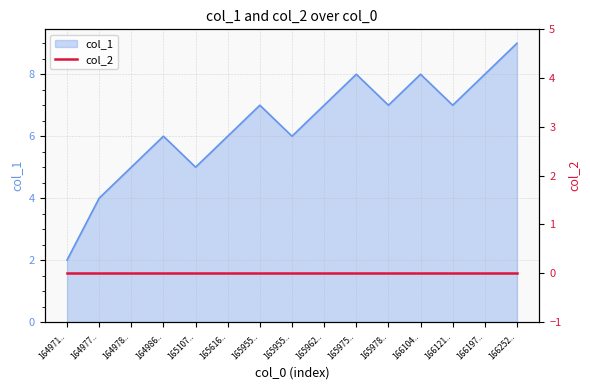

At which label is the value closest to 5?

164978..